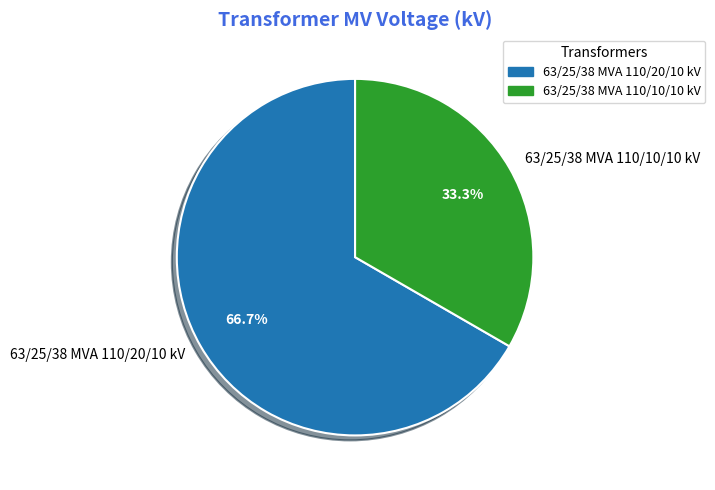

The 63/25/38 MVA 110/10/10 kV slice represents 33% of the pie. True or false?

True